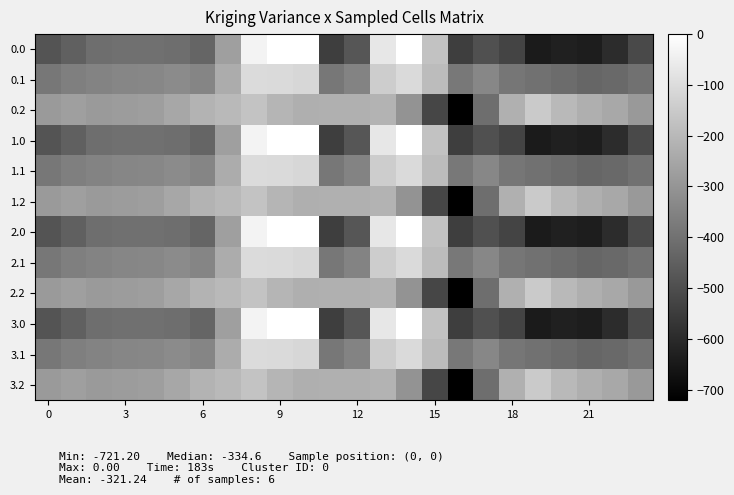

Which category has the highest value across all series?

9